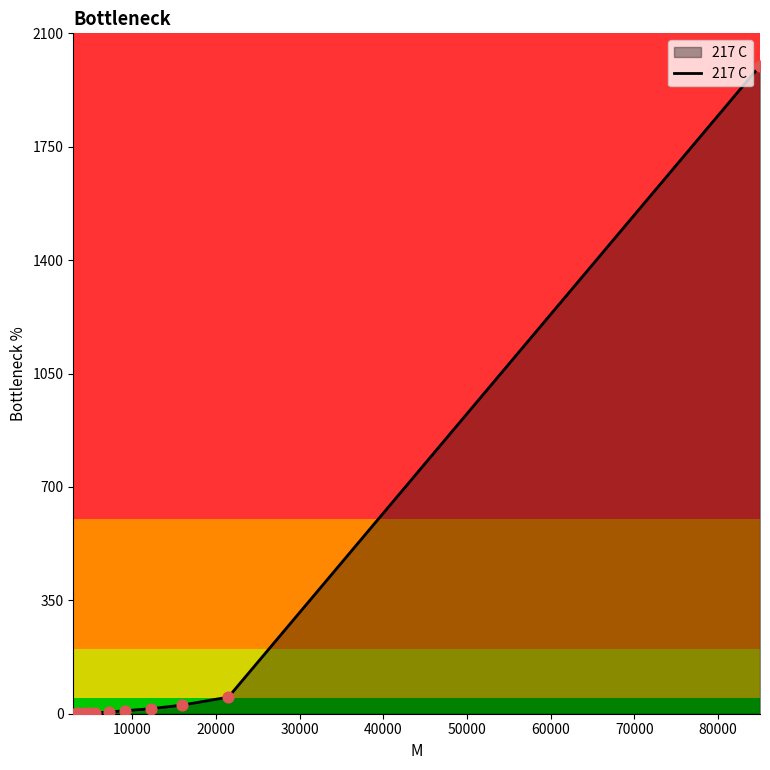

What is the maximum value shown in the chart?

2000.0